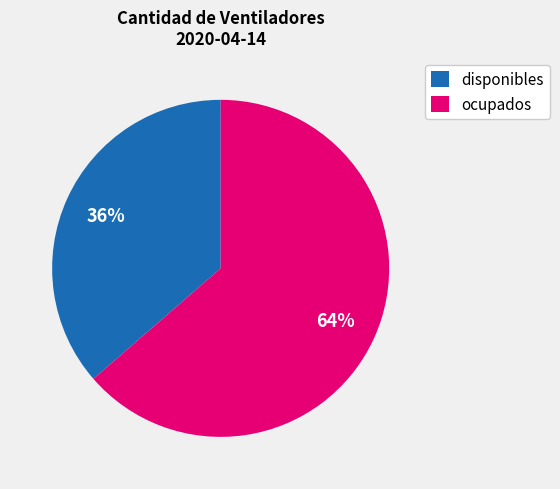

Is it true that disponibles is 36% of the pie?

True